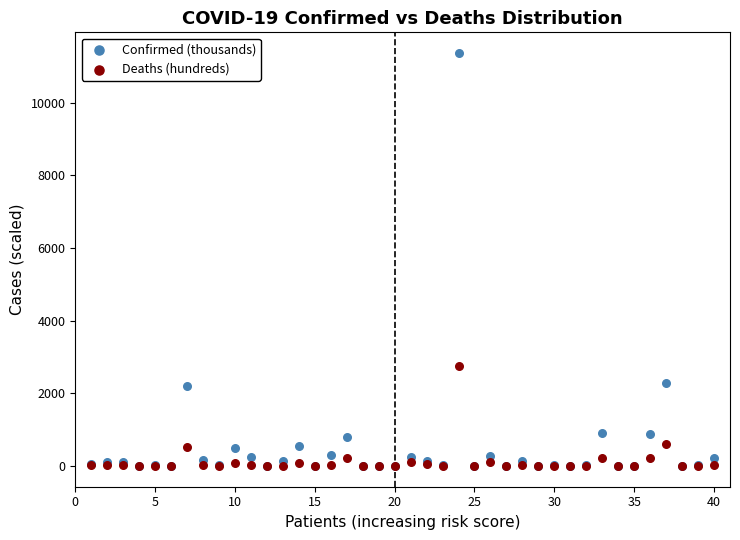

In the Confirmed (thousands) series, what Y value is closest to 5681?

2294.6